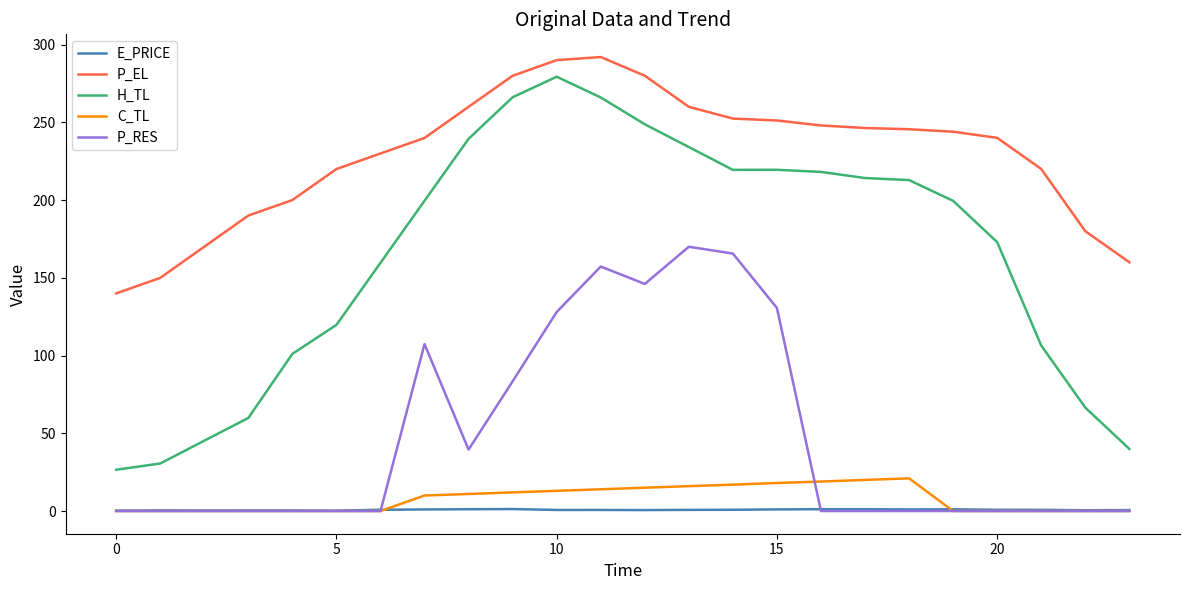

Which series has the largest total across all categories?

P_EL